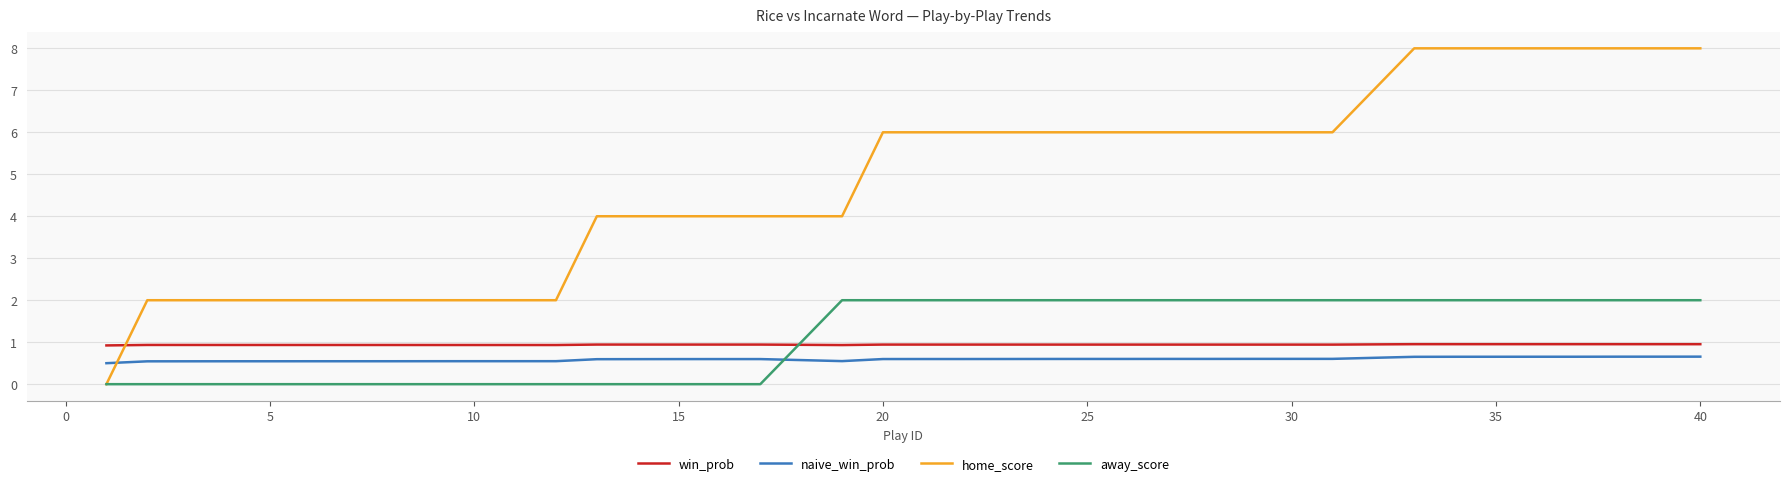

Which series has the largest total across all categories?

home_score